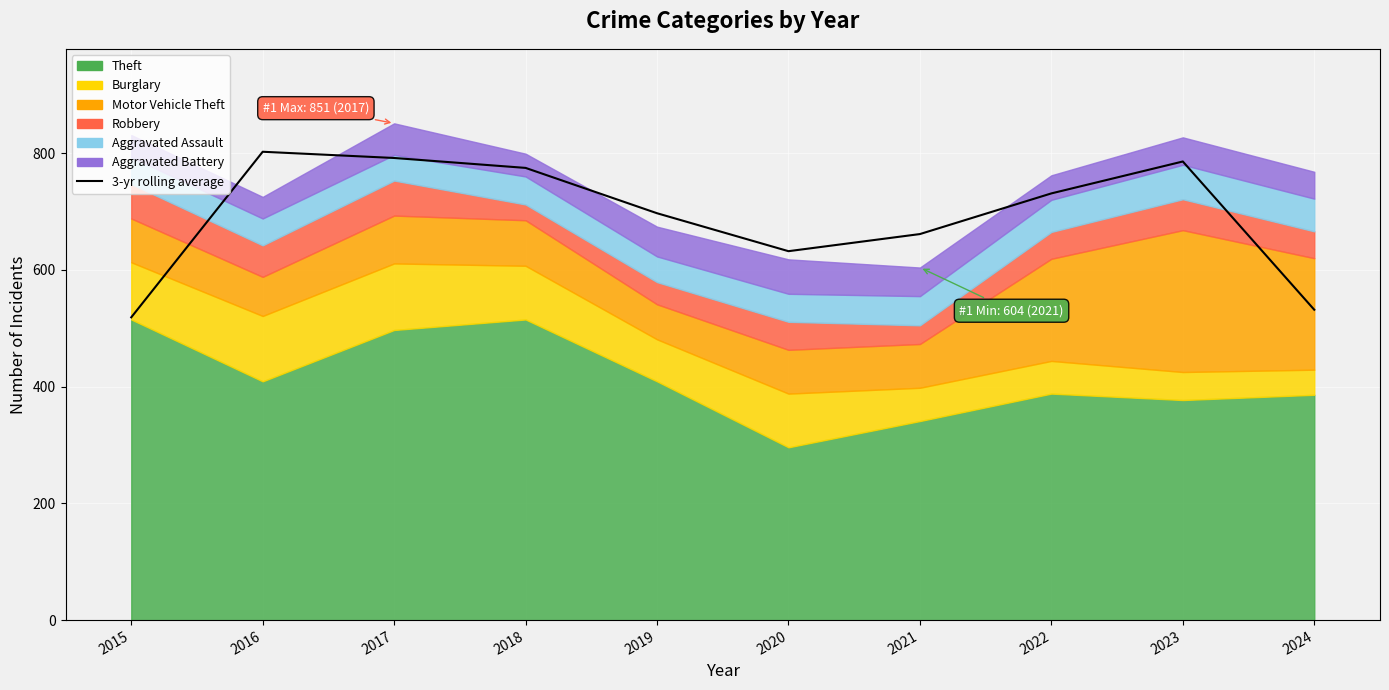

At which label is the value closest to 660?

2021